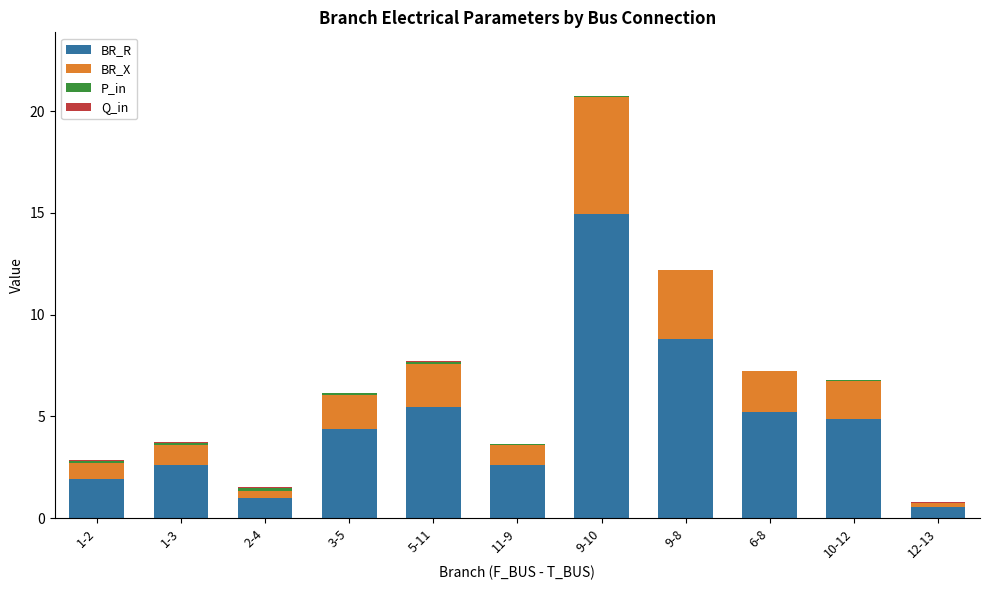

At which category is the sum across all series the highest?

9-10